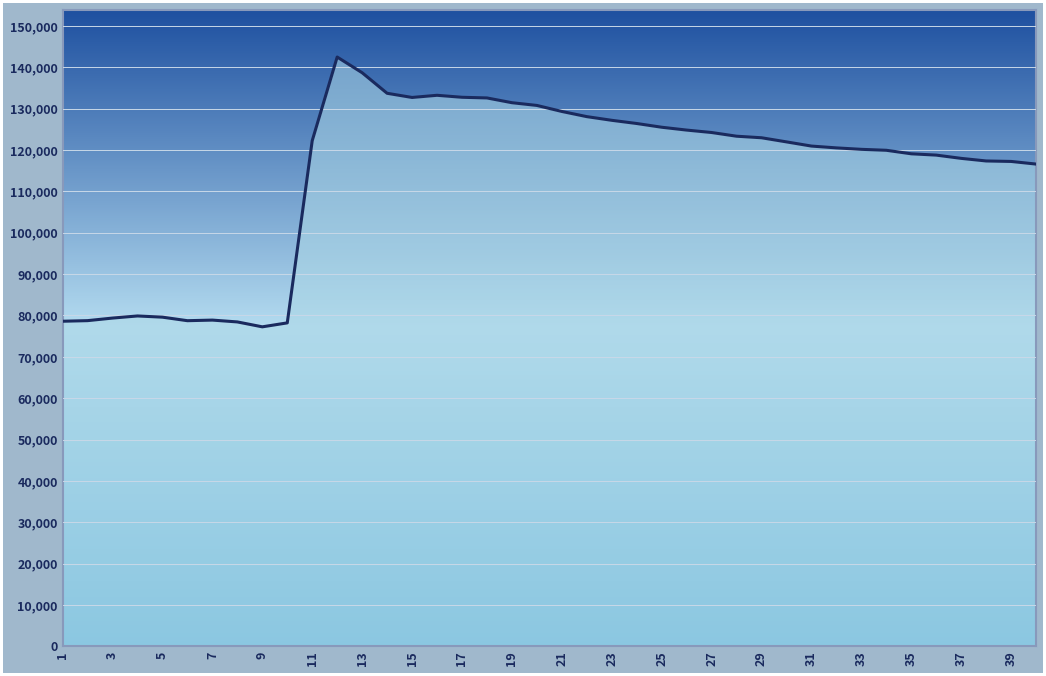

What is the smallest value displayed?

77233